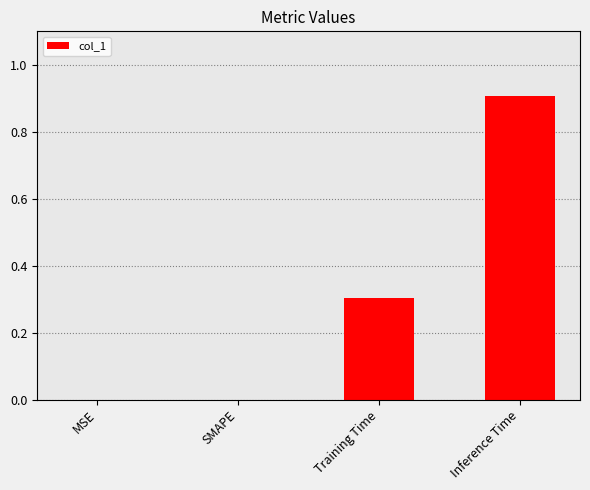

At which category does the chart reach its peak across all series?

Inference Time